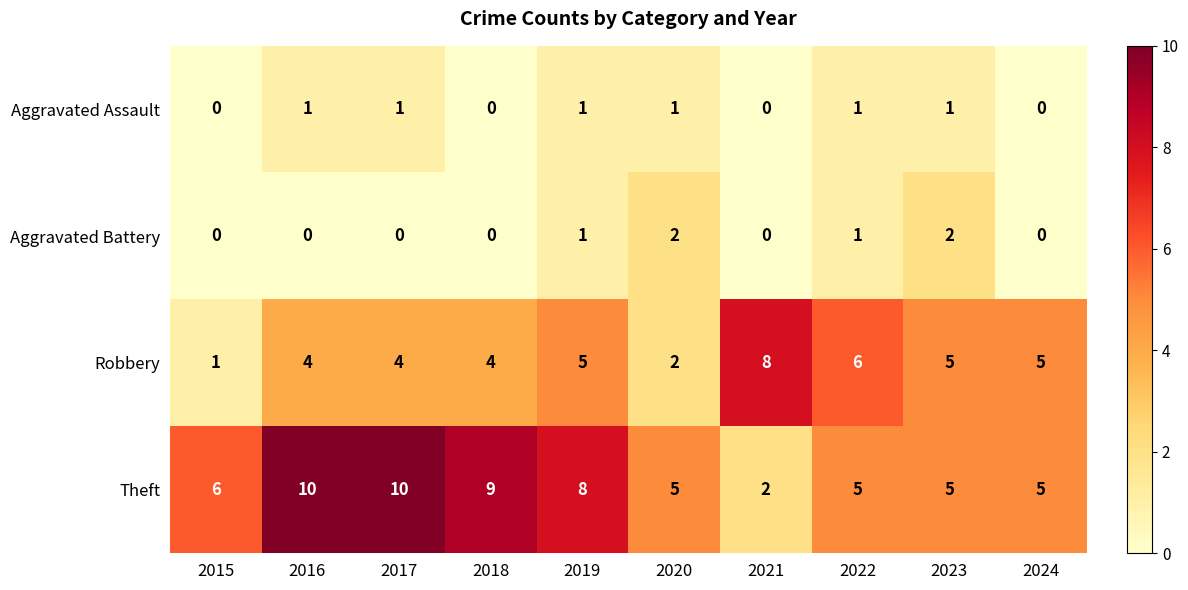

What is the difference between the highest and lowest values at 2019?

7